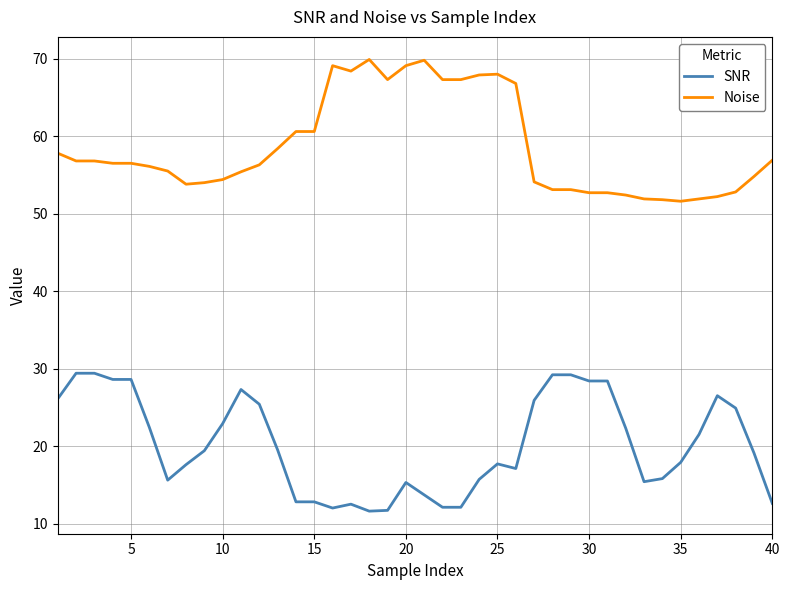

True or false: SNR has more than 2 interior local peaks.

True